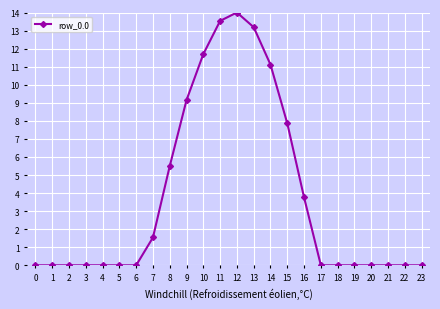

Which has a higher value, 15 or 13?

13